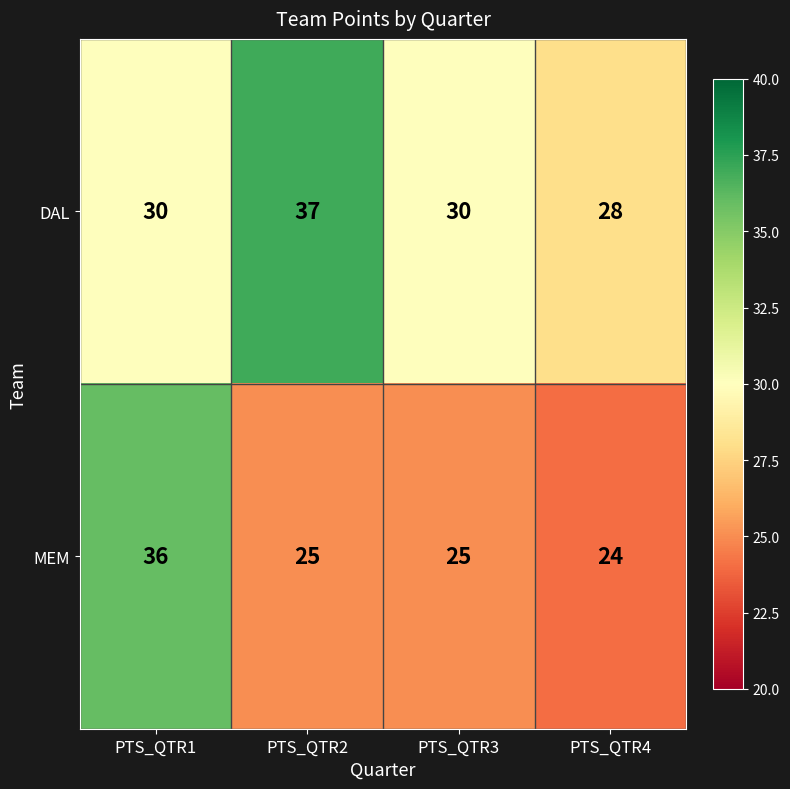

How many values in the MEM series are below 25?

1